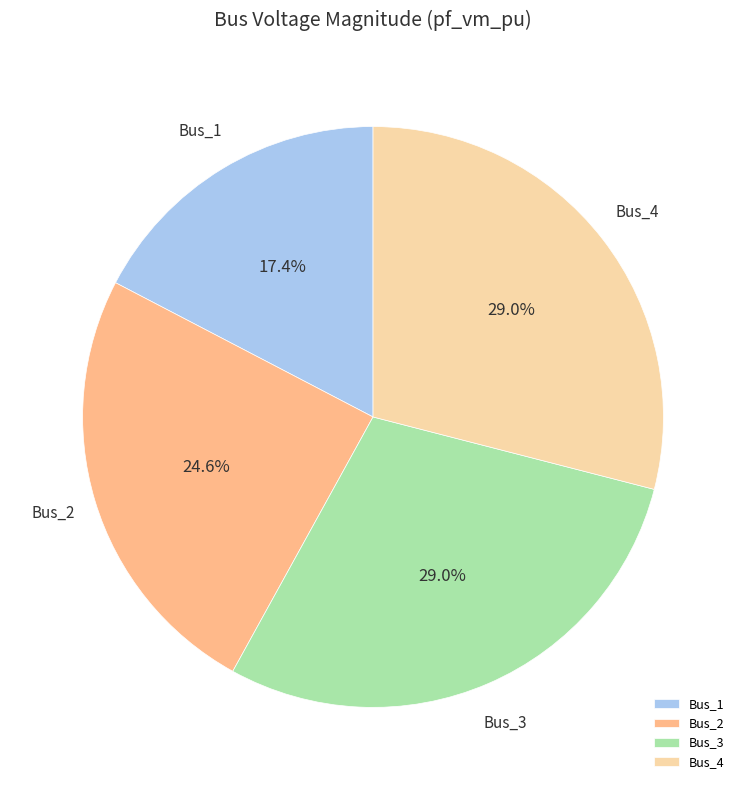

To the nearest percent, what percentage of the pie is Bus_2?

25%